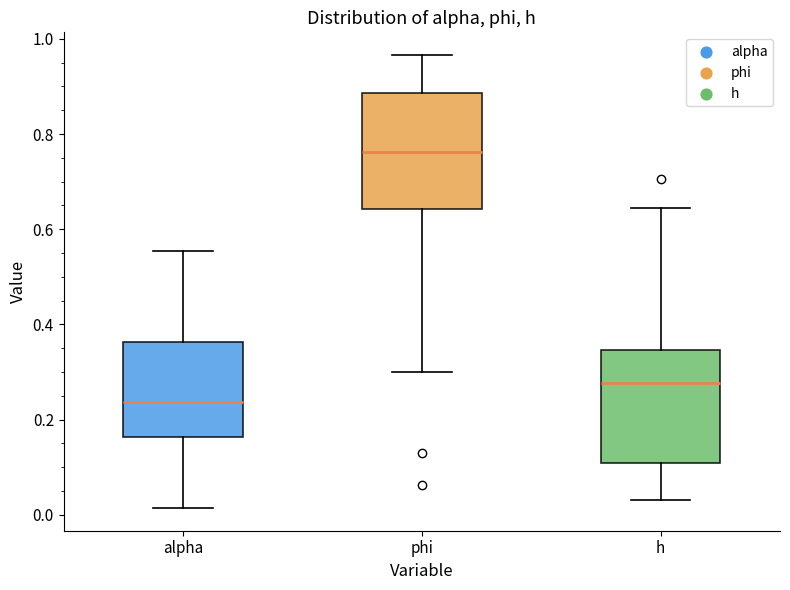

Which box's median line is the lowest?

alpha